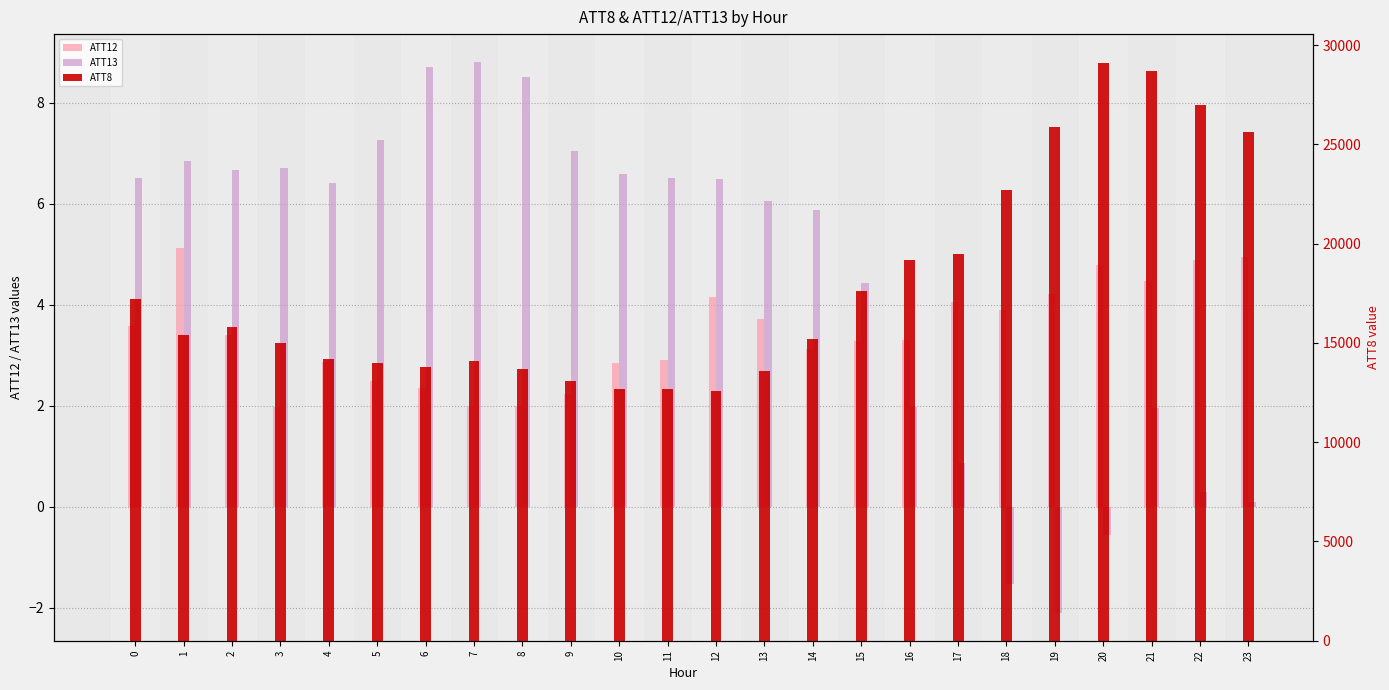

How many values in the ATT12 series are below 3?

9